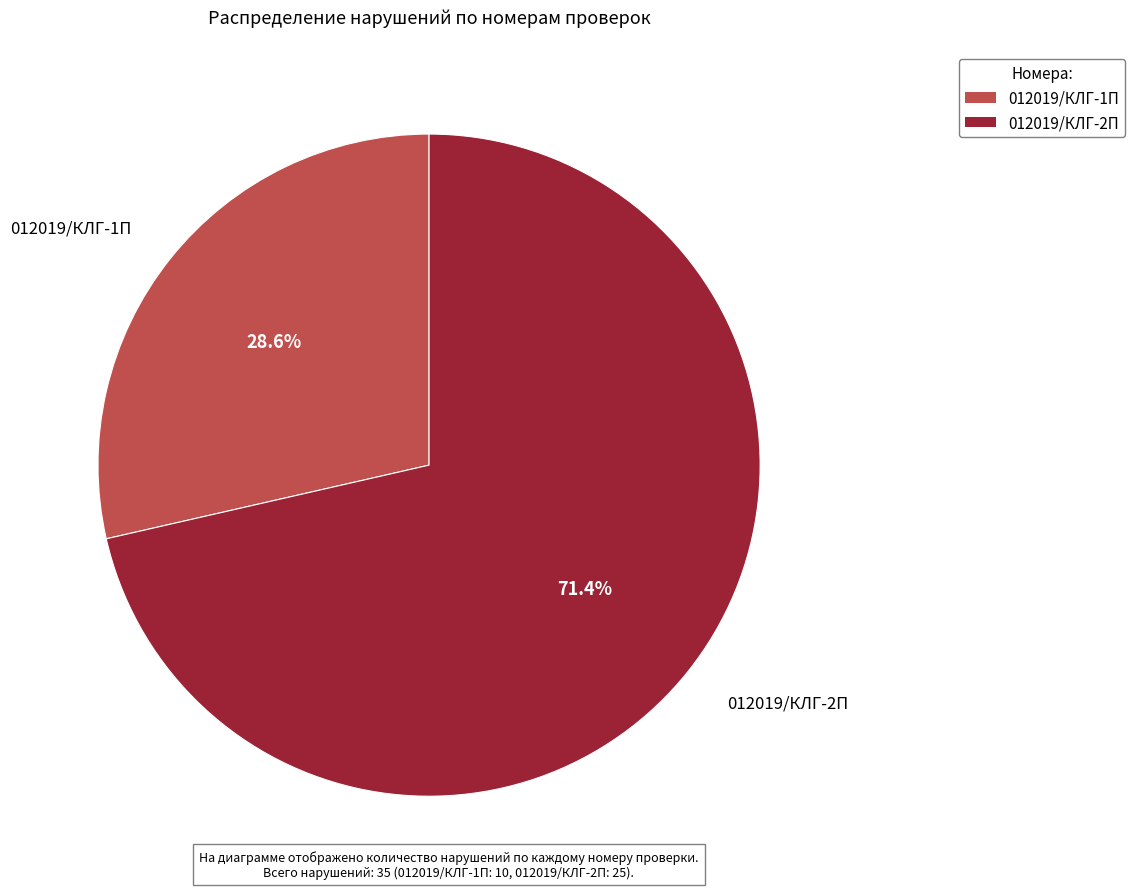

To the nearest percent, what portion does 012019/КЛГ-1П represent?

29%